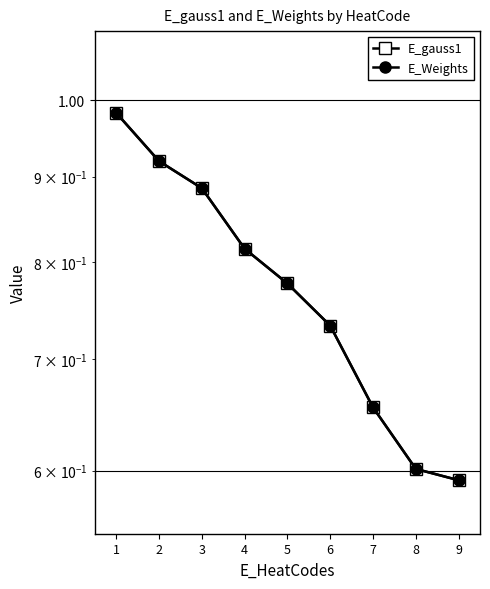

True or false: E_Weights and E_gauss1 intersect in this chart.

False